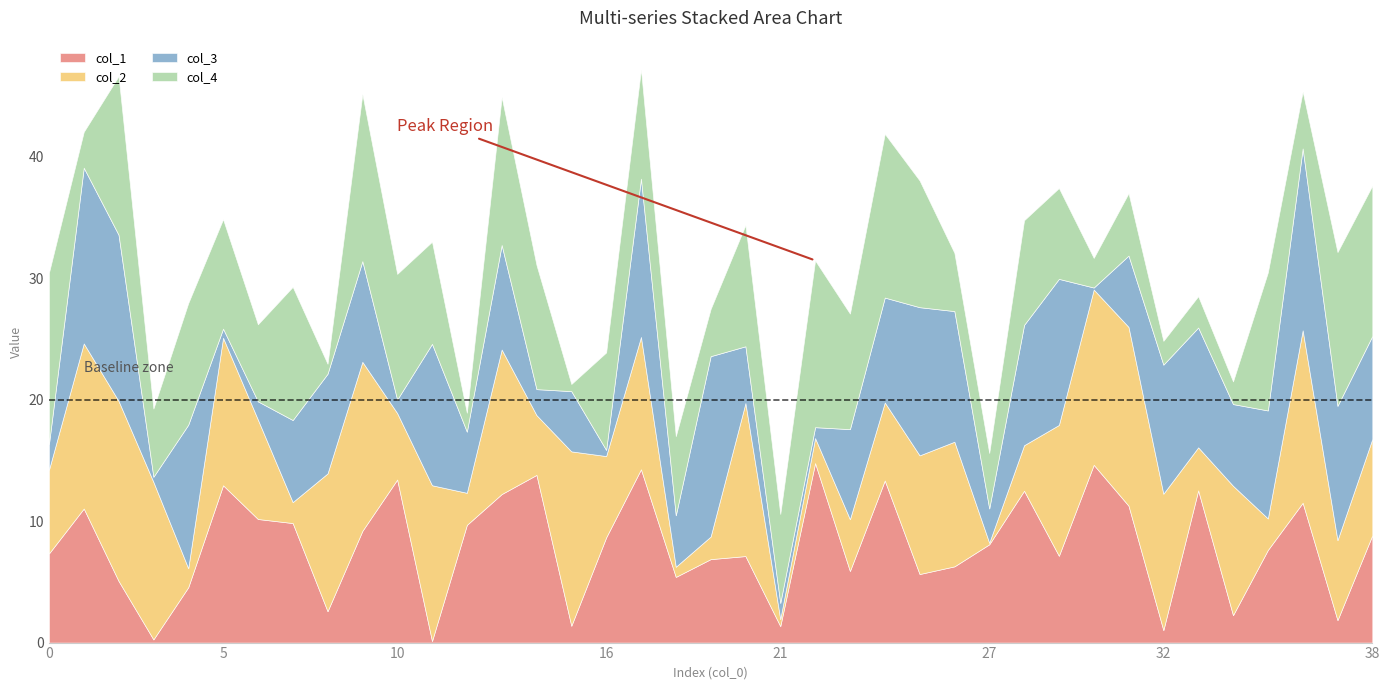

What is the sum of the col_4 values at 3 and 22?

19.3